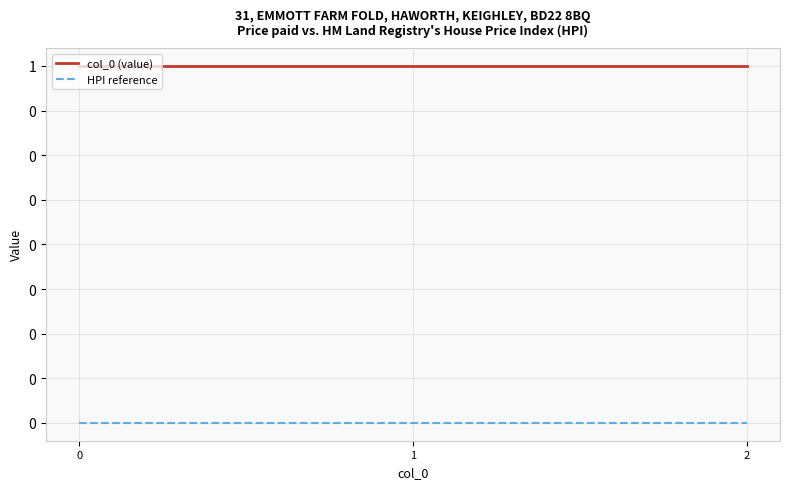

Is the value of col_0 (value) at 2 greater than the value of HPI reference at 0?

Yes